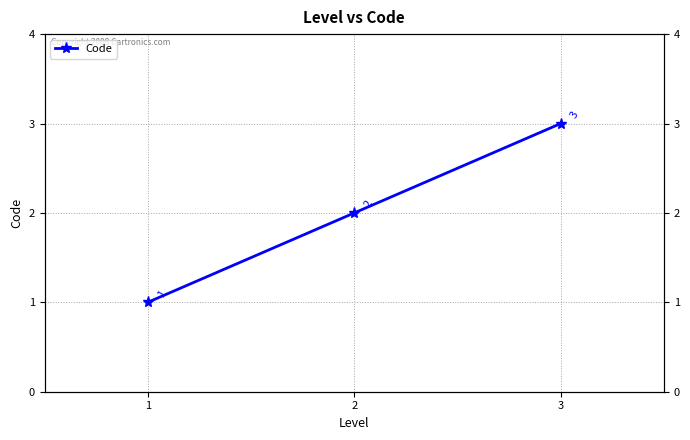

What is the sum of the values at 3 and 1?

4